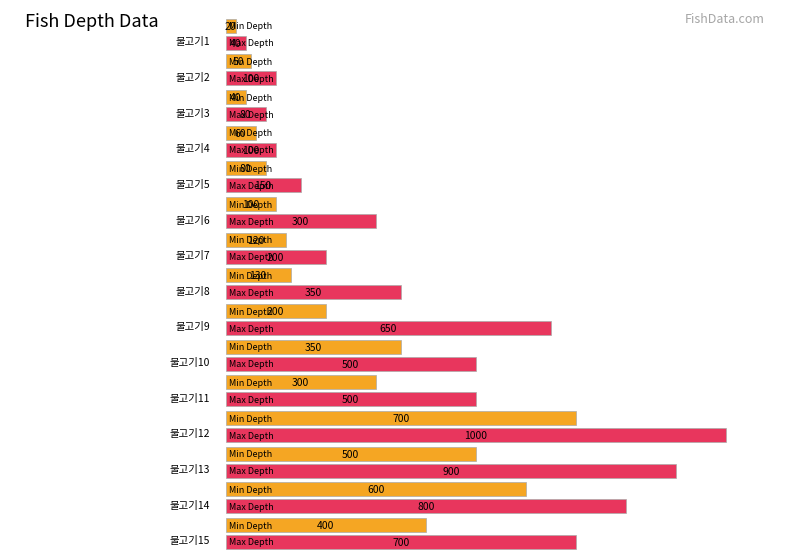

Which series has the largest total across all categories?

max_depth